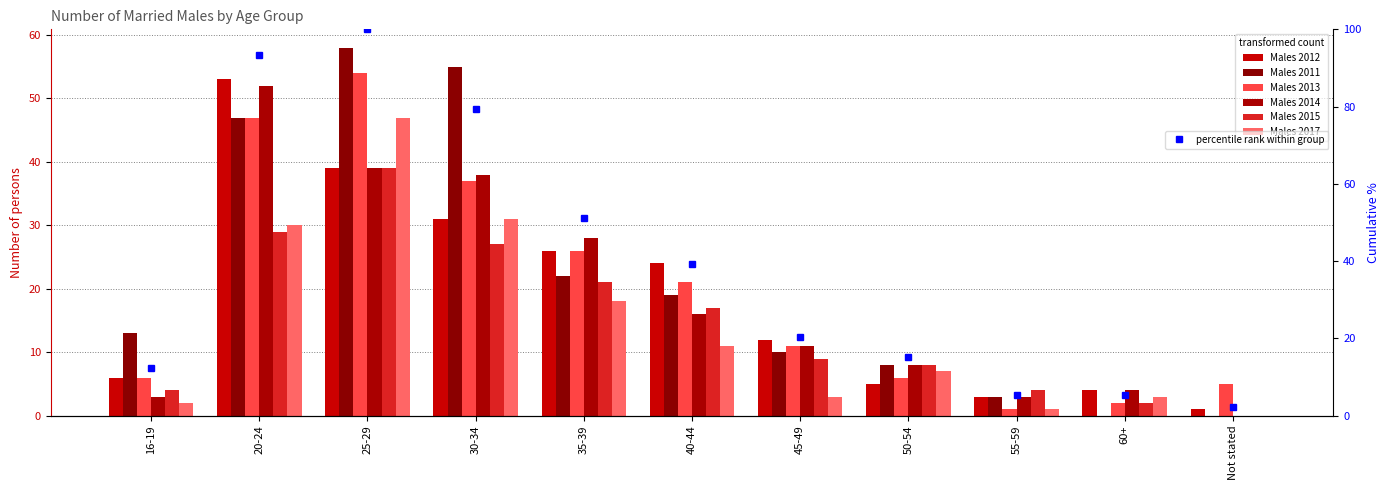

Which label corresponds to the smallest value in the chart?

60+